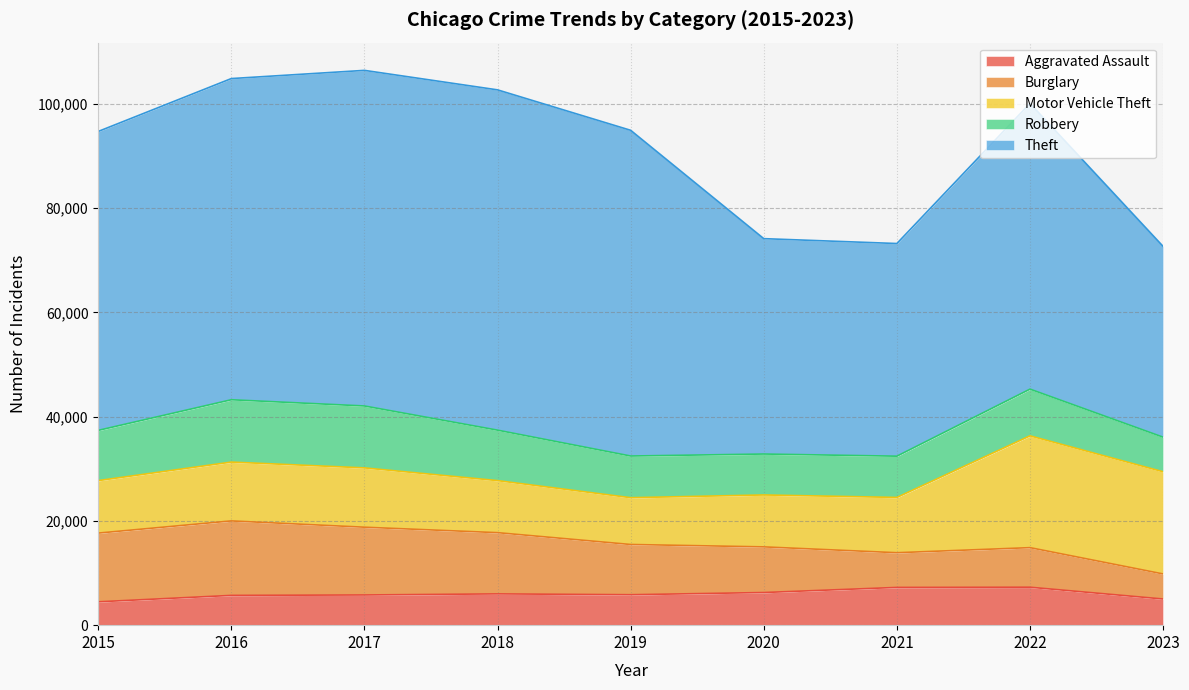

Reading left to right, what are all the values shown in this chart?

Aggravated Assault: 4480	5712	5793	6001	5841	6262	7242	7280	5019
Burglary: 13184	14289	13001	11747	9638	8758	6659	7593	4807
Motor Vehicle Theft: 10068	11286	11380	9985	8977	9959	10602	21449	19605
Robbery: 9638	11960	11880	9681	7995	7855	7918	8964	6634
Theft: 57350	61621	64386	65286	62492	41321	40799	54820	36599